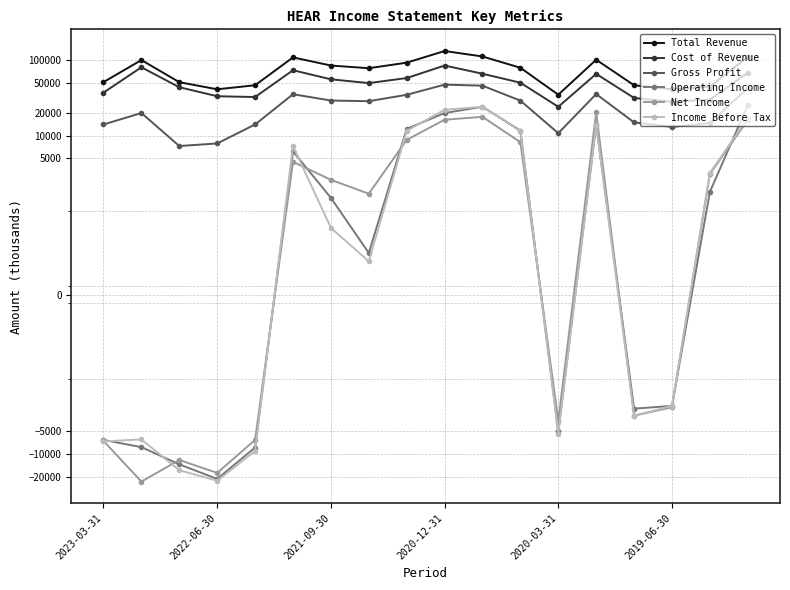

What is the difference between the second highest and second lowest values in the Gross Profit series?

38200